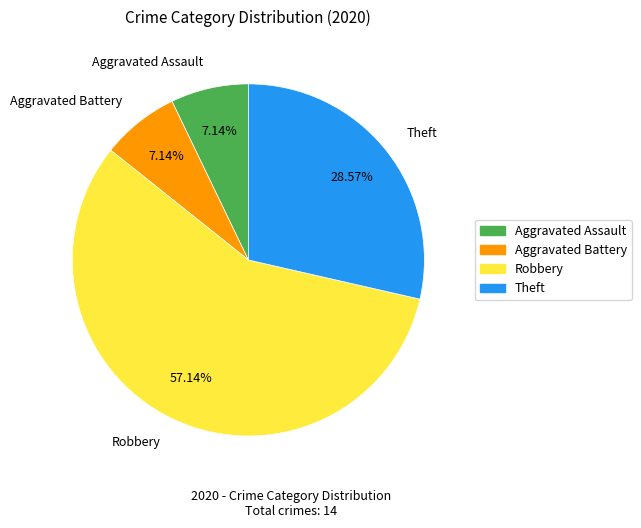

Approximately how many times larger is the value at Theft compared to Robbery?

0.5